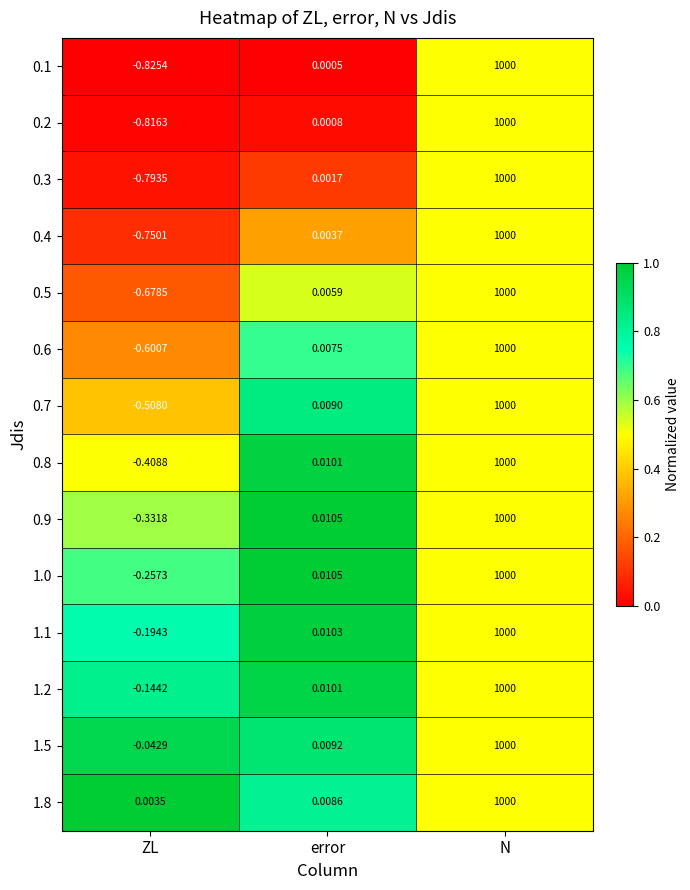

Which series has the largest range (max minus min)?

0.1